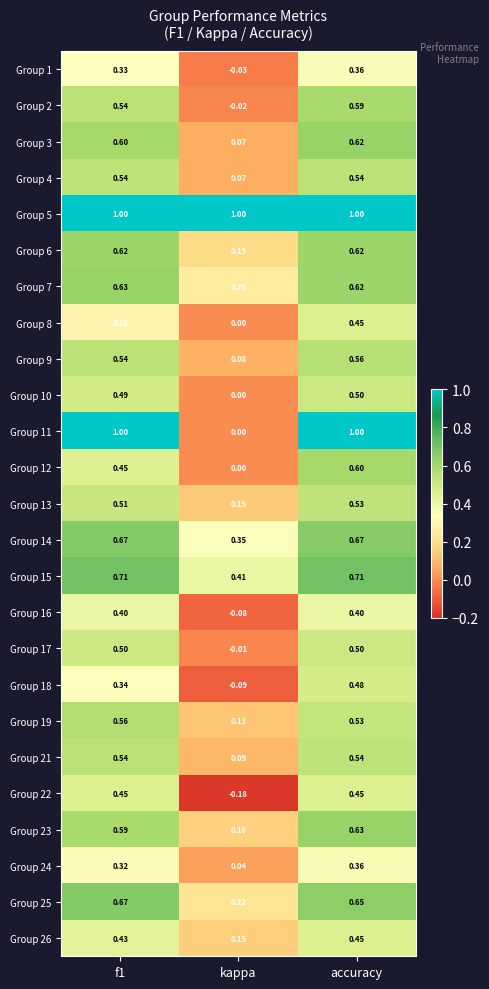

Is the value of Group 18 at kappa greater than the value of Group 17 at f1?

No